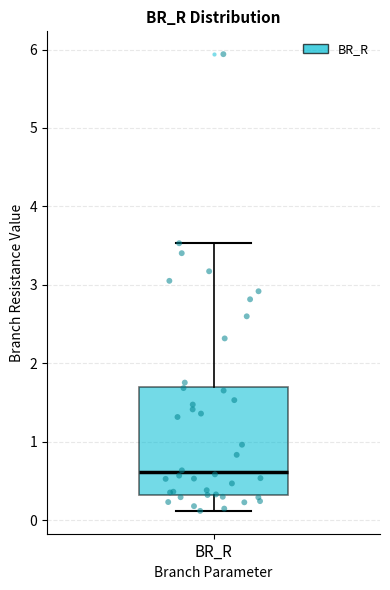

Read this box plot against the y-axis: the position of the median line, the range covered by the box, and the ends of both whiskers. The values are not printed on the chart, so give them approximately, as read against the axis.

median 0.6, box 0.3 to 1.7, whiskers 0.1 to 3.5